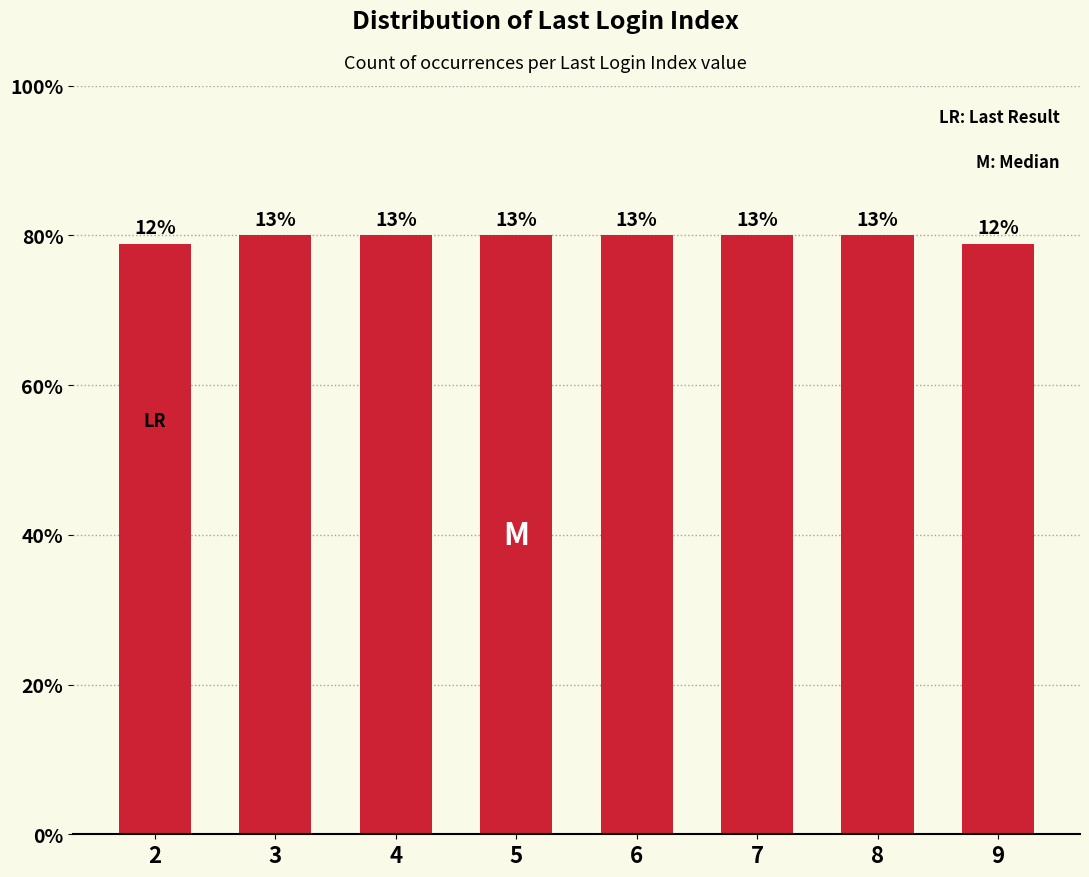

Does the chart contain any negative values?

No